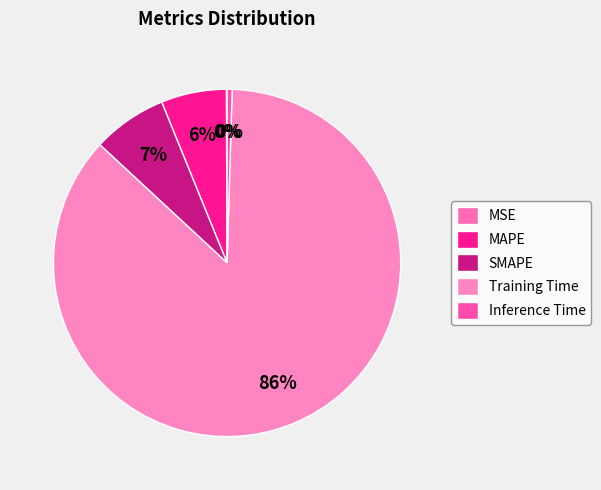

What portion of the pie excludes SMAPE?

93.1%